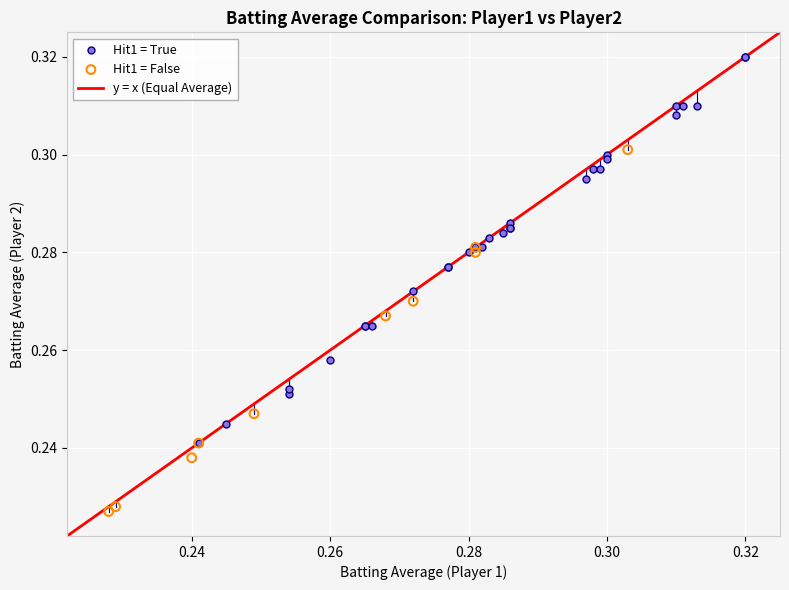

Which series reaches the minimum Y coordinate?

Hit1 = False